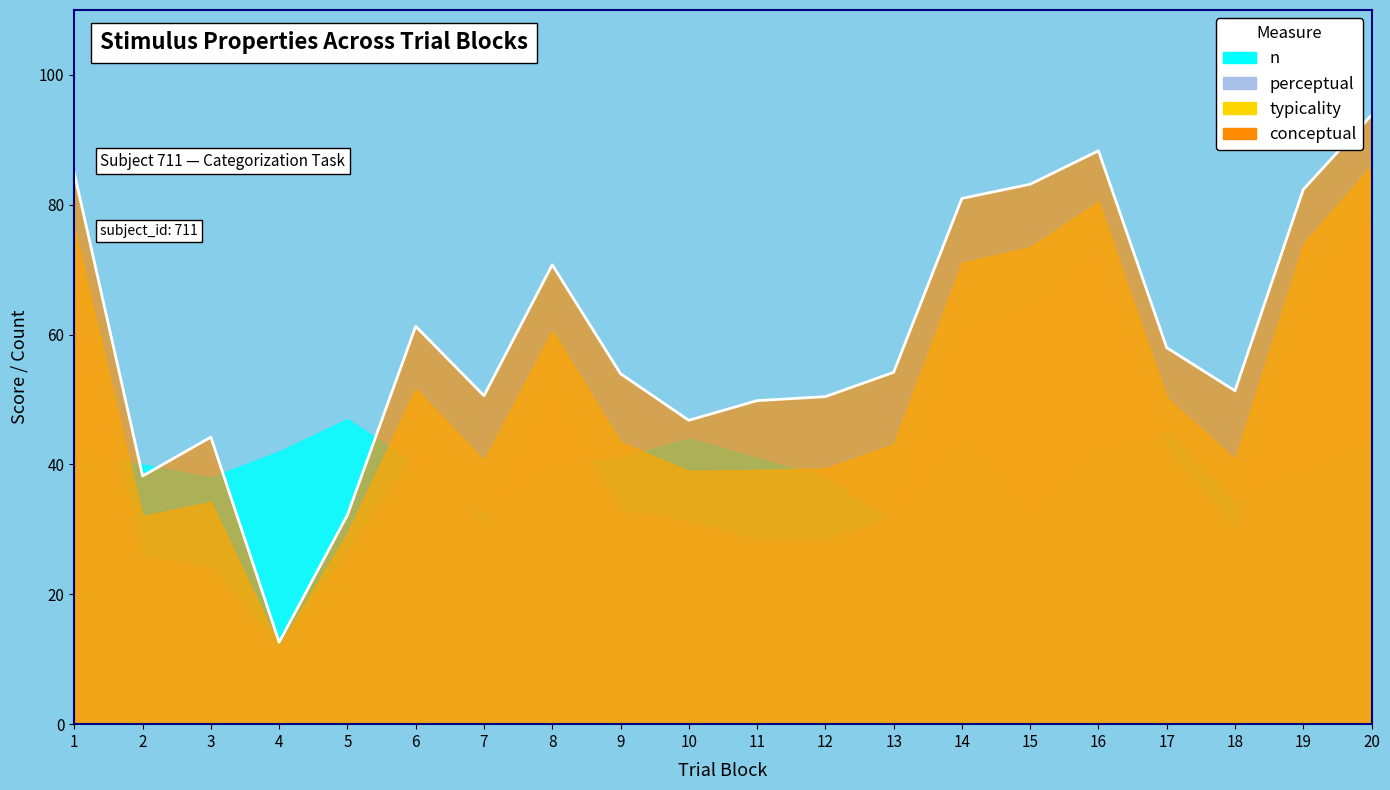

Rank the categories by value from highest to lowest.

20, 16, 1, 15, 19, 14, 8, 6, 17, 13, 9, 18, 7, 12, 11, 10, 3, 2, 5, 4